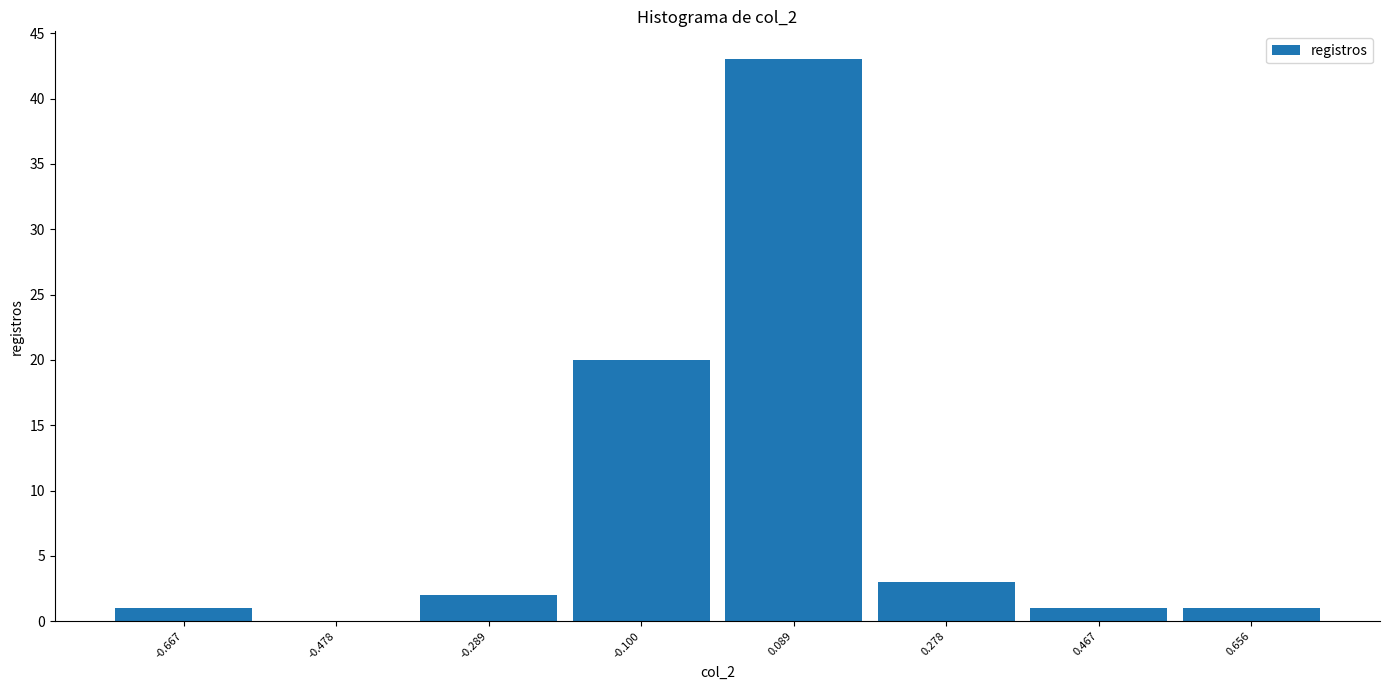

What is the height of the bar covering 0.56 to 0.74 on the x-axis? Neither the bar edges nor the heights are printed on the chart, so give them approximately, as read against the axes.

1